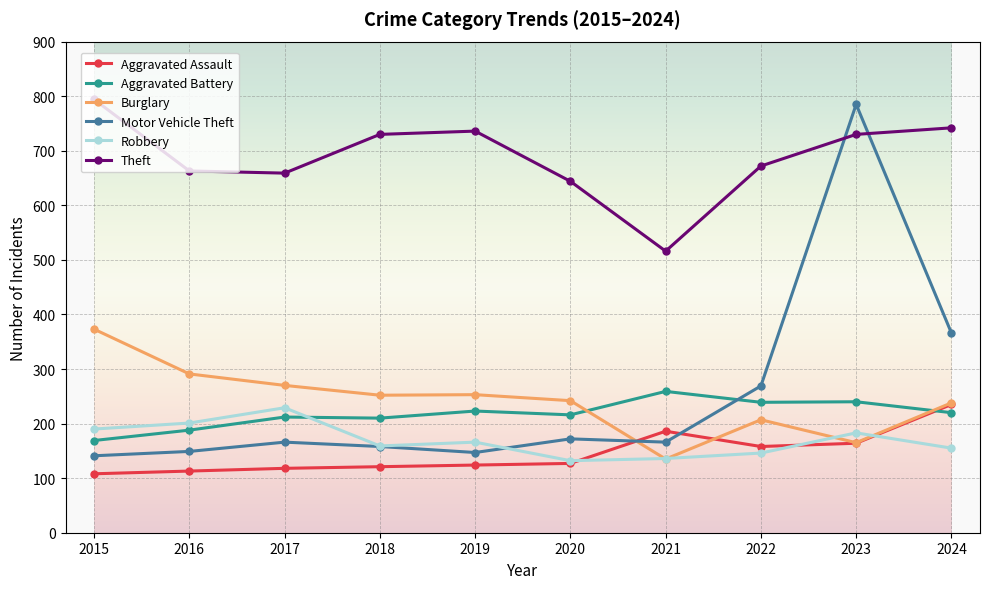

True or false: Motor Vehicle Theft has more than 0 points higher than both neighbors.

True